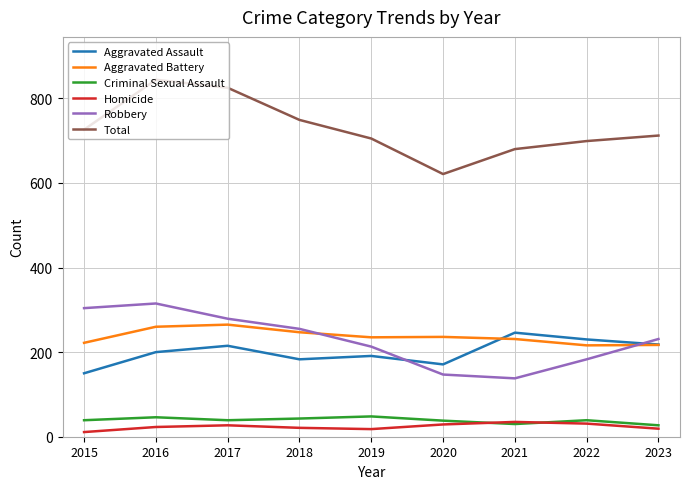

Where is Robbery nearest to the value 226?

2023